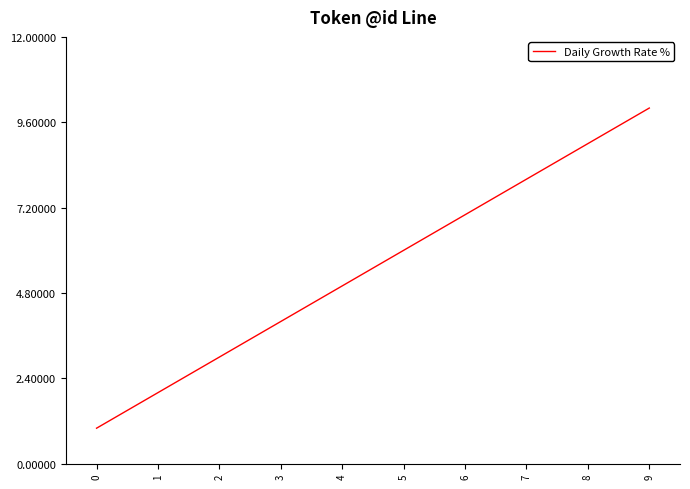

Which has a higher value, 0 or 1?

1